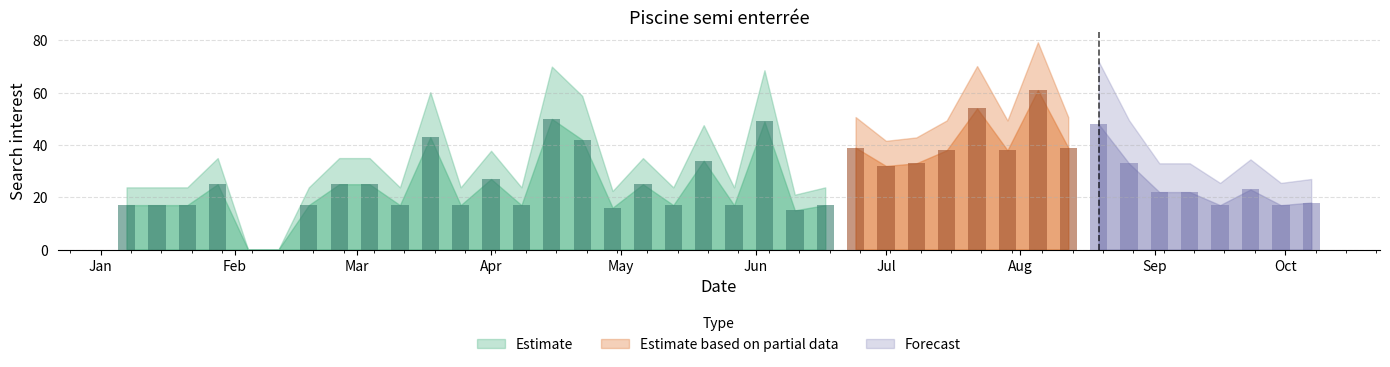

Does the chart contain stacked bars?

No